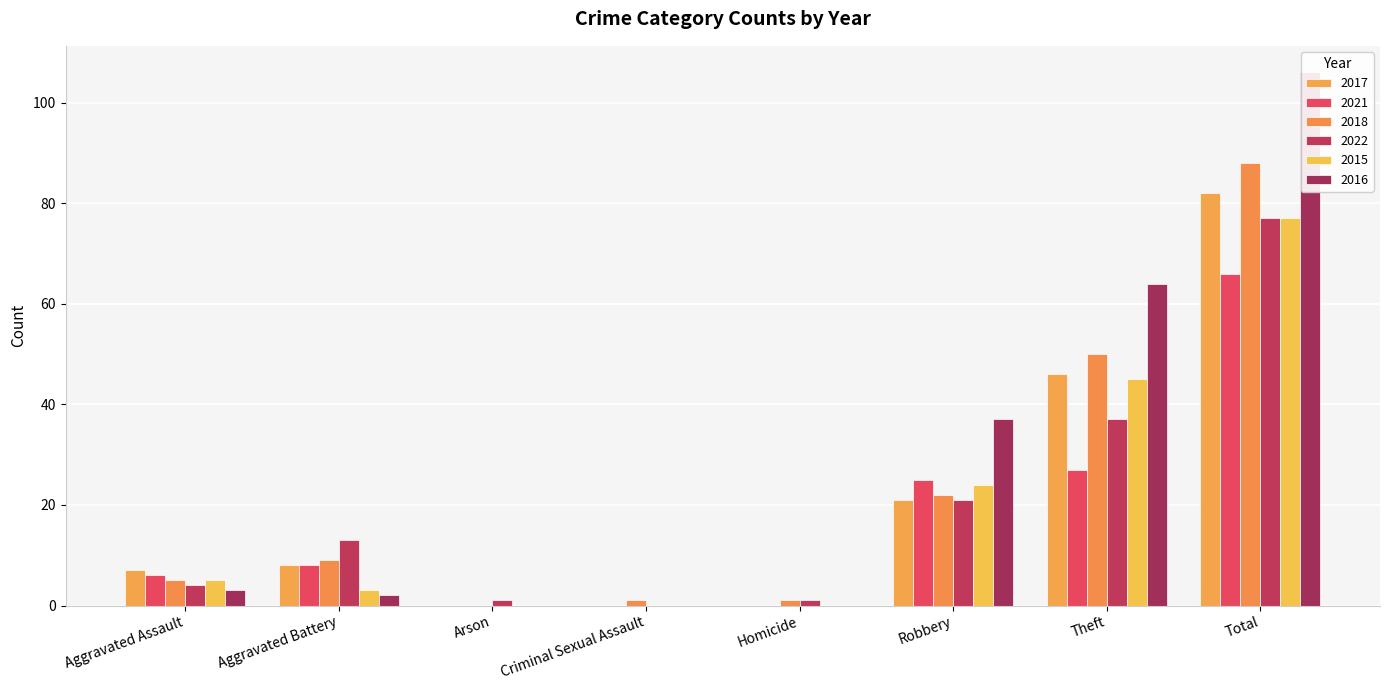

What is the label of the 5th bar from the left?

Homicide